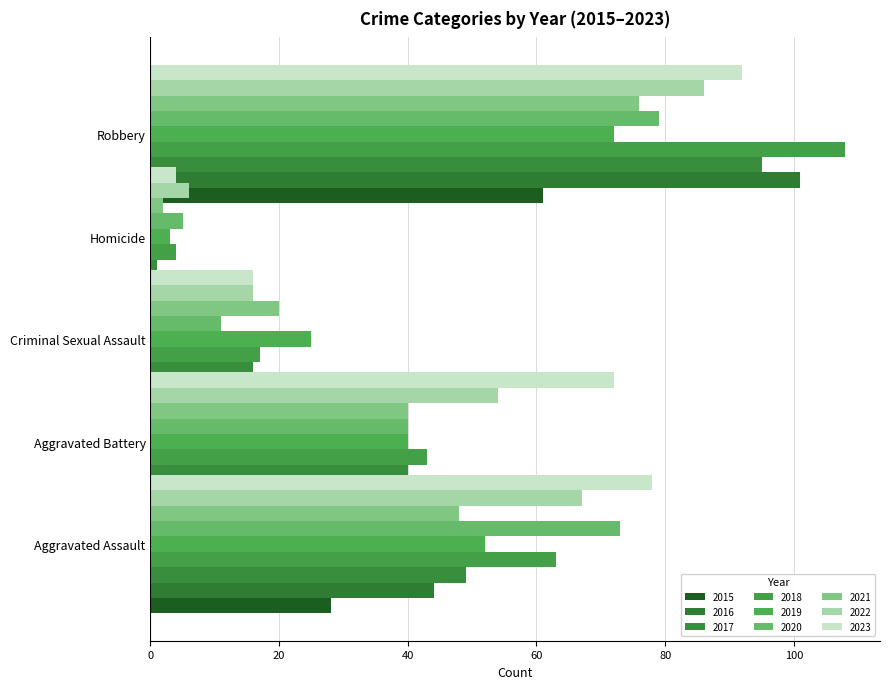

True or false: Aggravated Battery has a value of 54 at 2022.

True